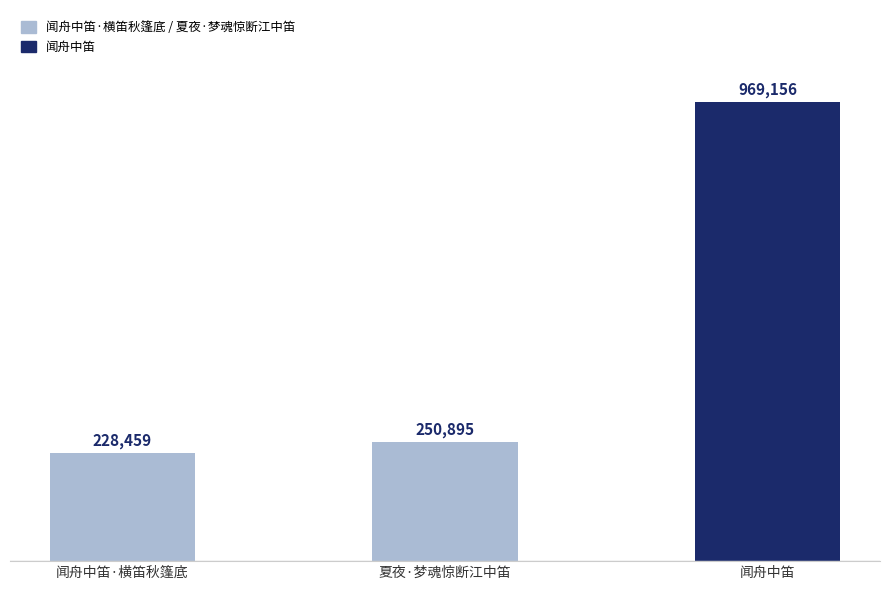

Does the chart contain any negative values?

No